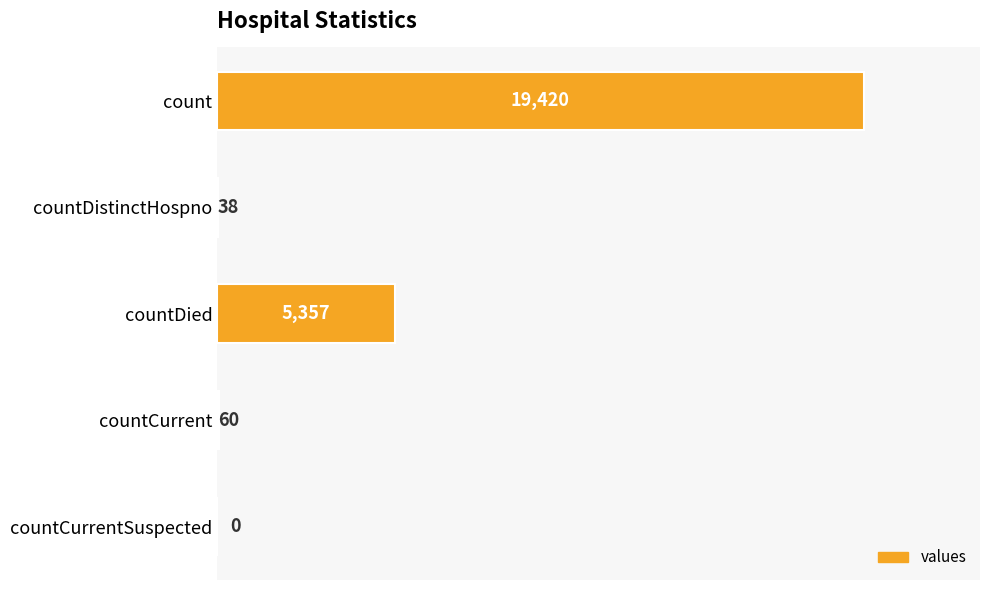

The value at countDied is 8653. True or false?

False